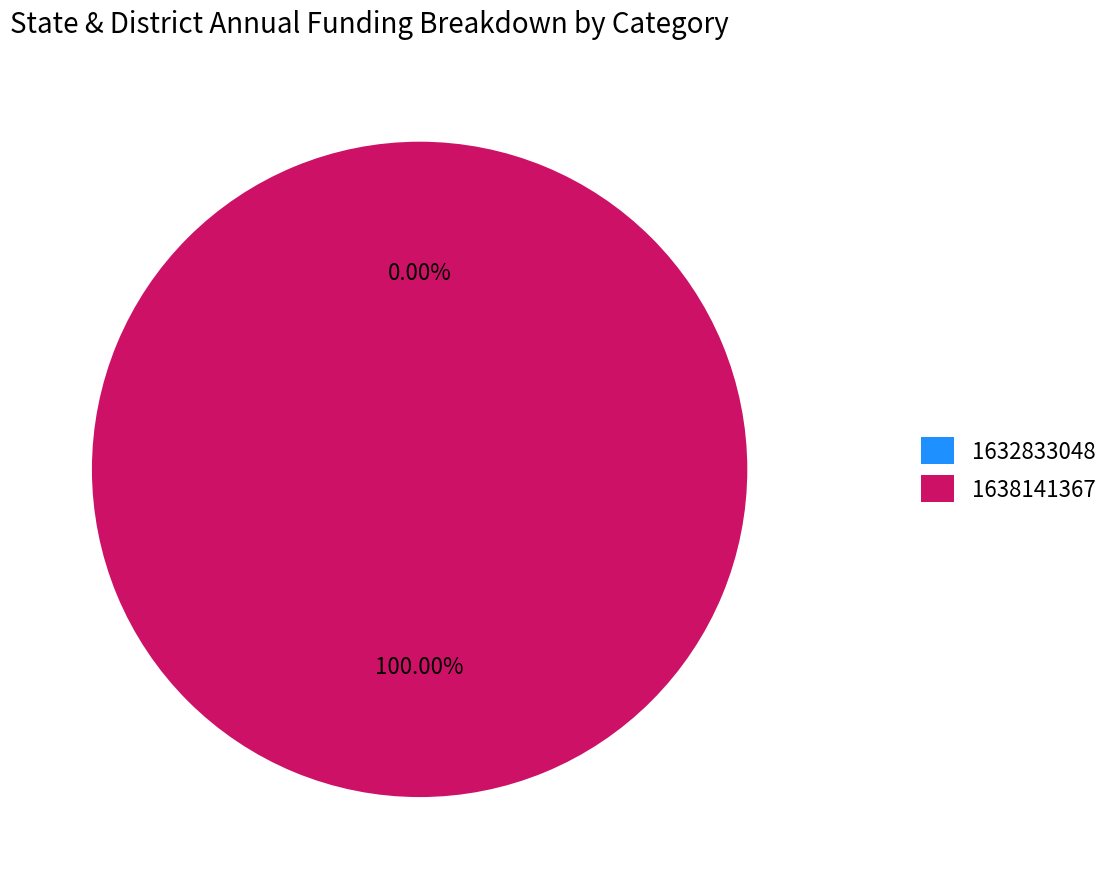

What is the largest slice in the pie chart?

1638141367